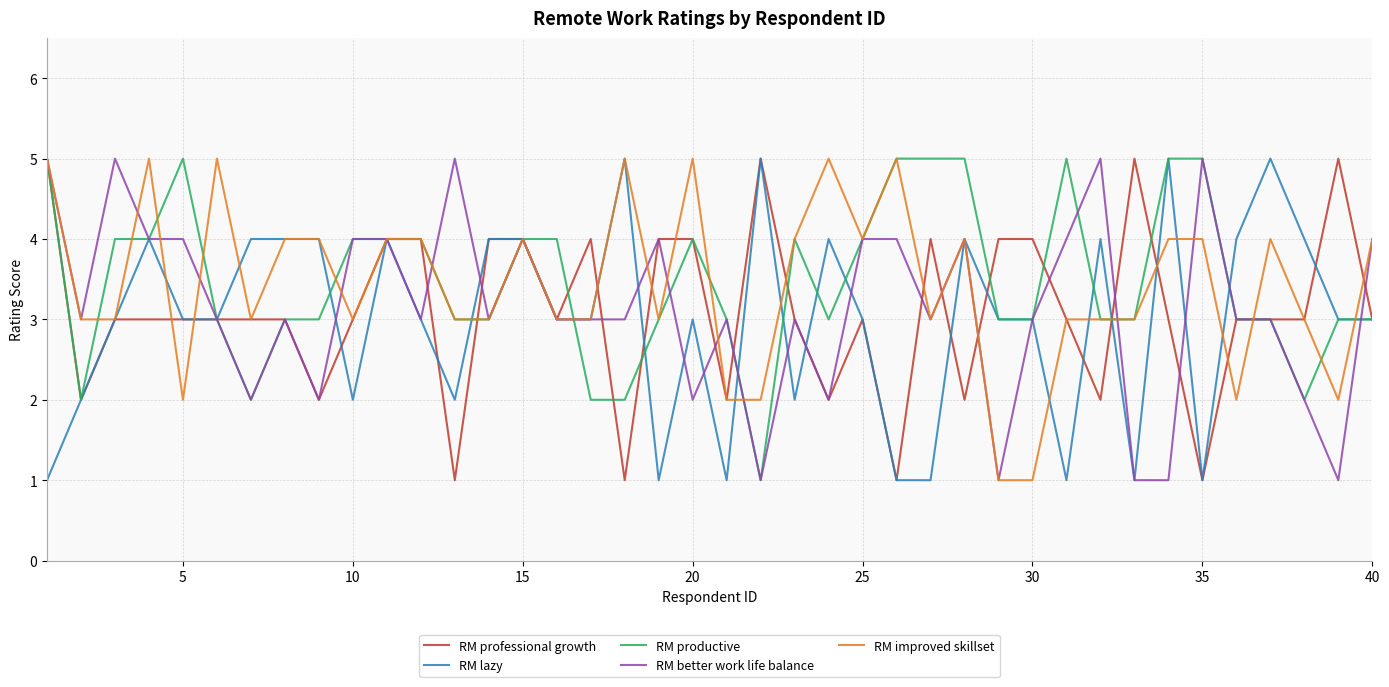

What is the greatest value displayed?

5